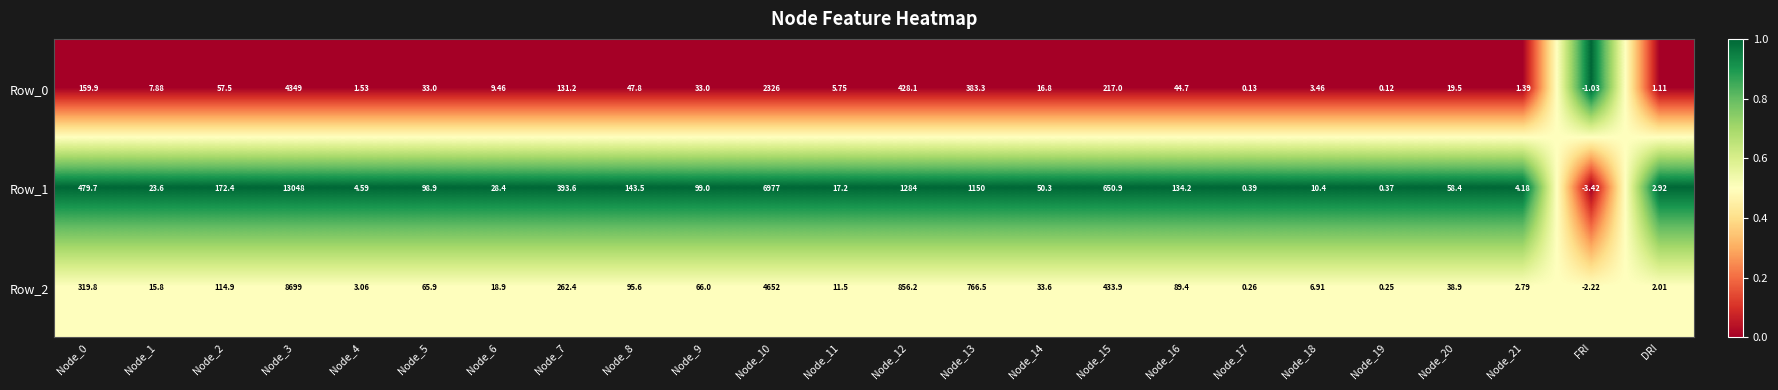

Which category has the lowest value in the Row_0 series?

FRI